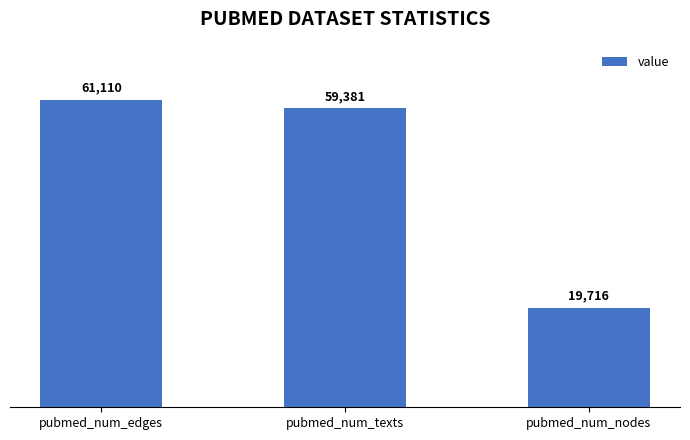

What is the value of the 1st bar from the left?

61110